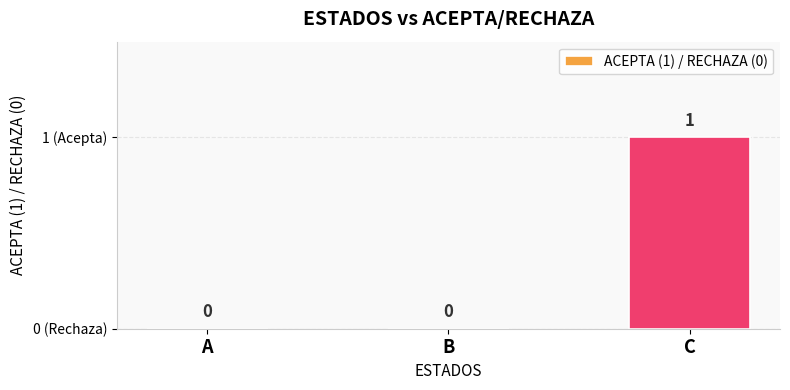

How many values are between 0 and 1?

3